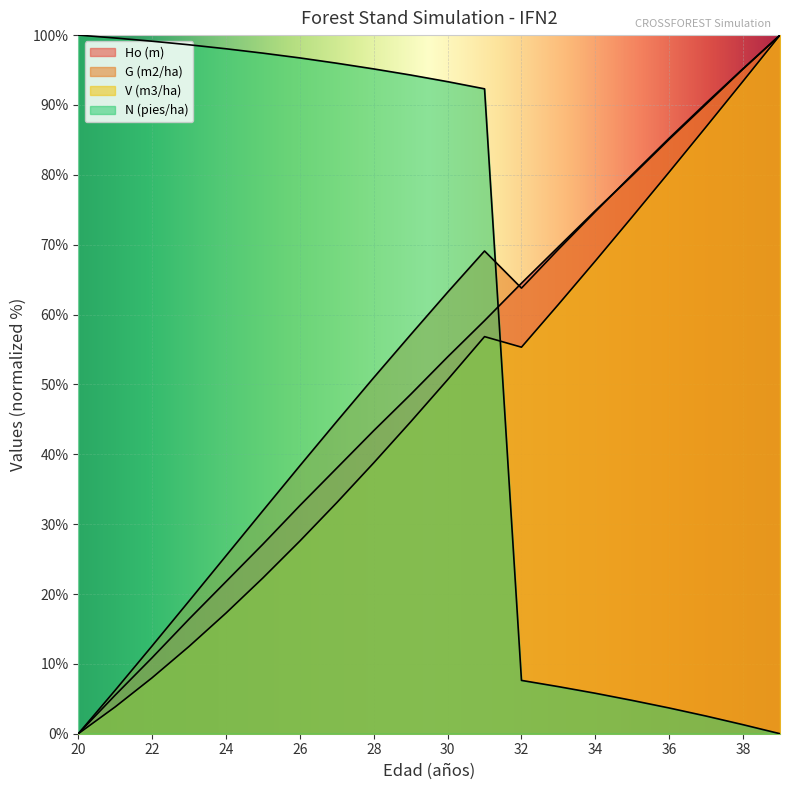

What value does the Ho (m) series have at 21?

5.5